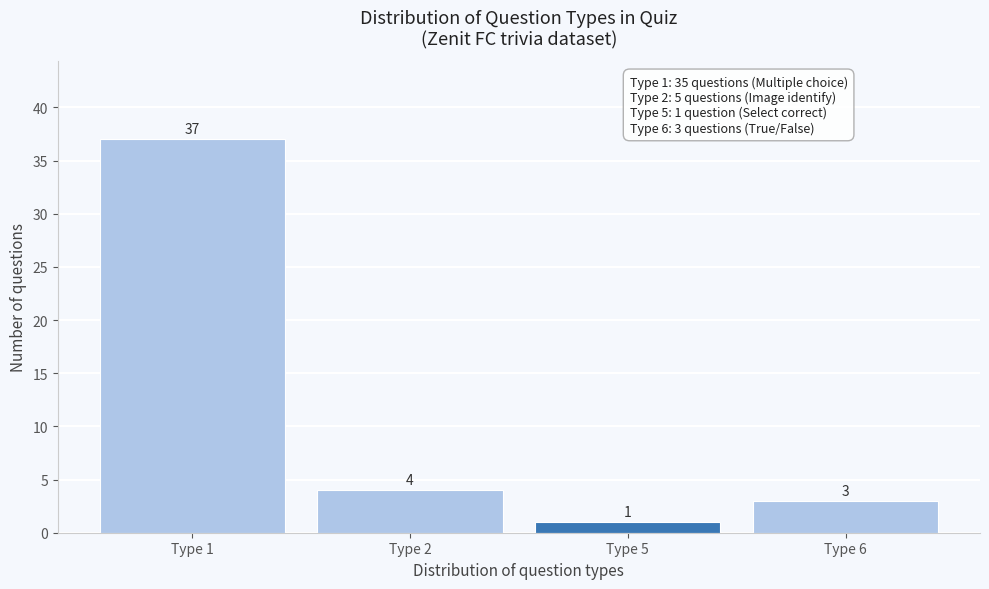

Reading right to left, what are all the values shown in this chart?

3	1	4	37